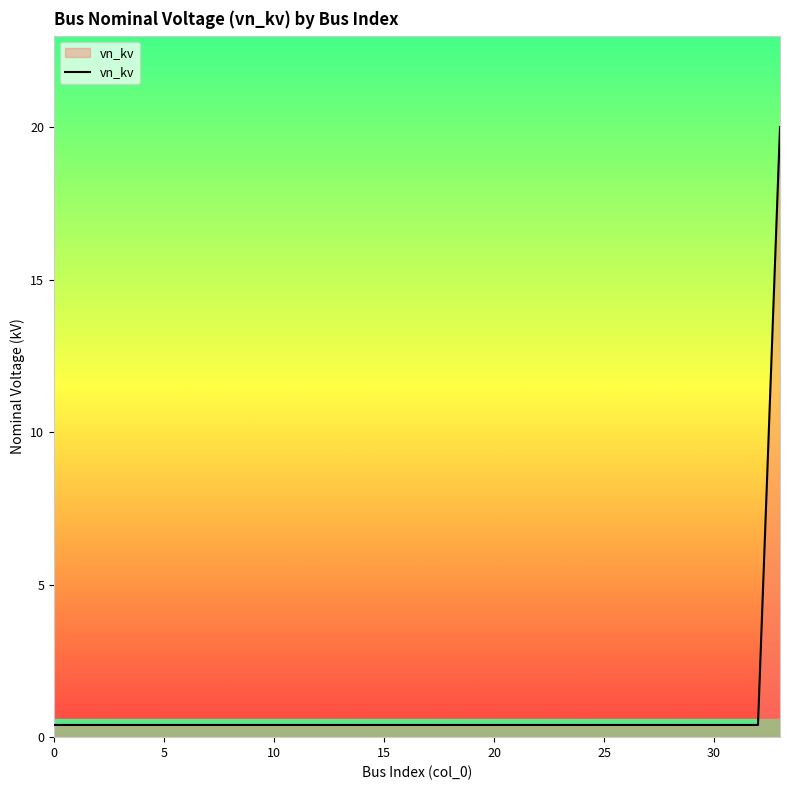

What is the sum of all values?

33.2